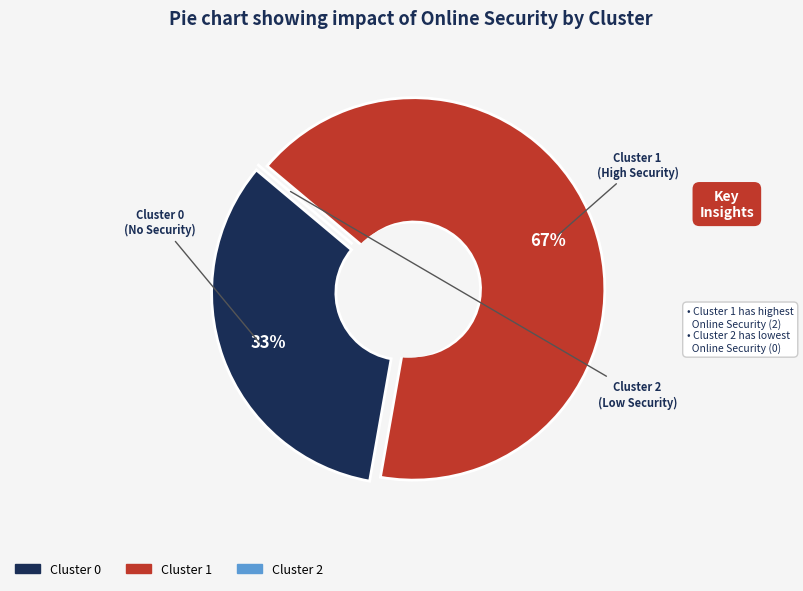

The Cluster 1 slice represents 67% of the pie. True or false?

True